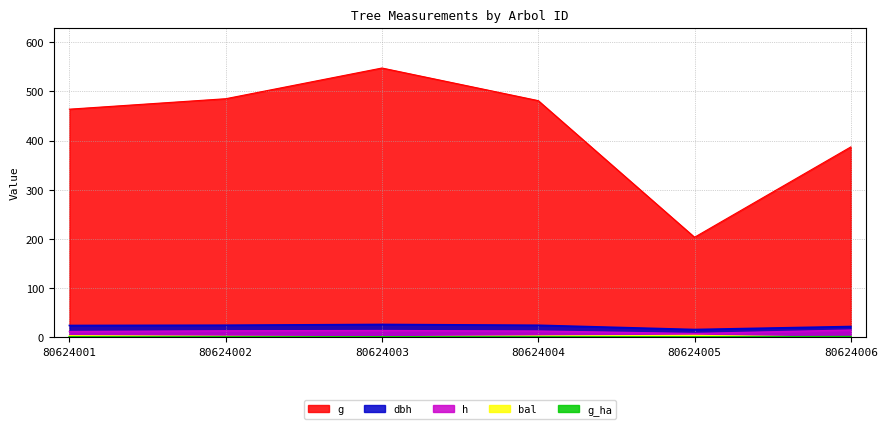

What is the difference between the highest and lowest values at 80624005?

202.9